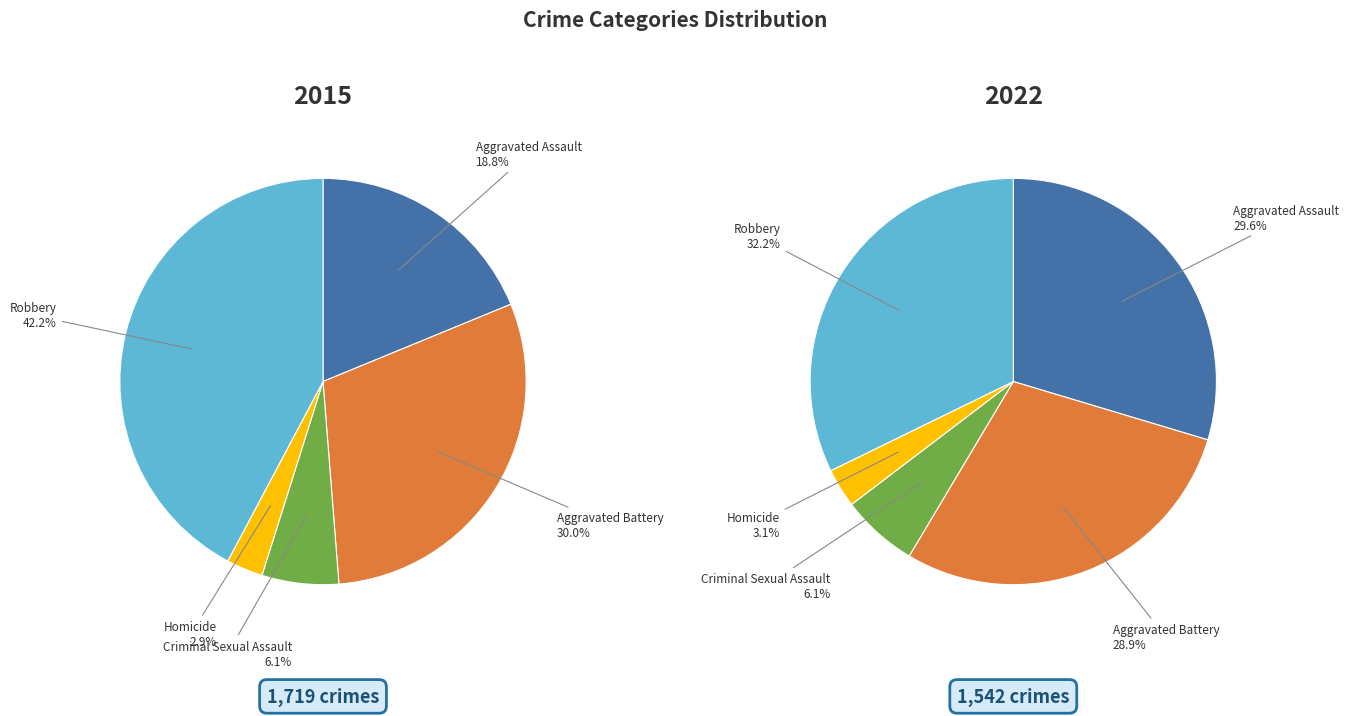

Is there a majority slice in this chart?

No